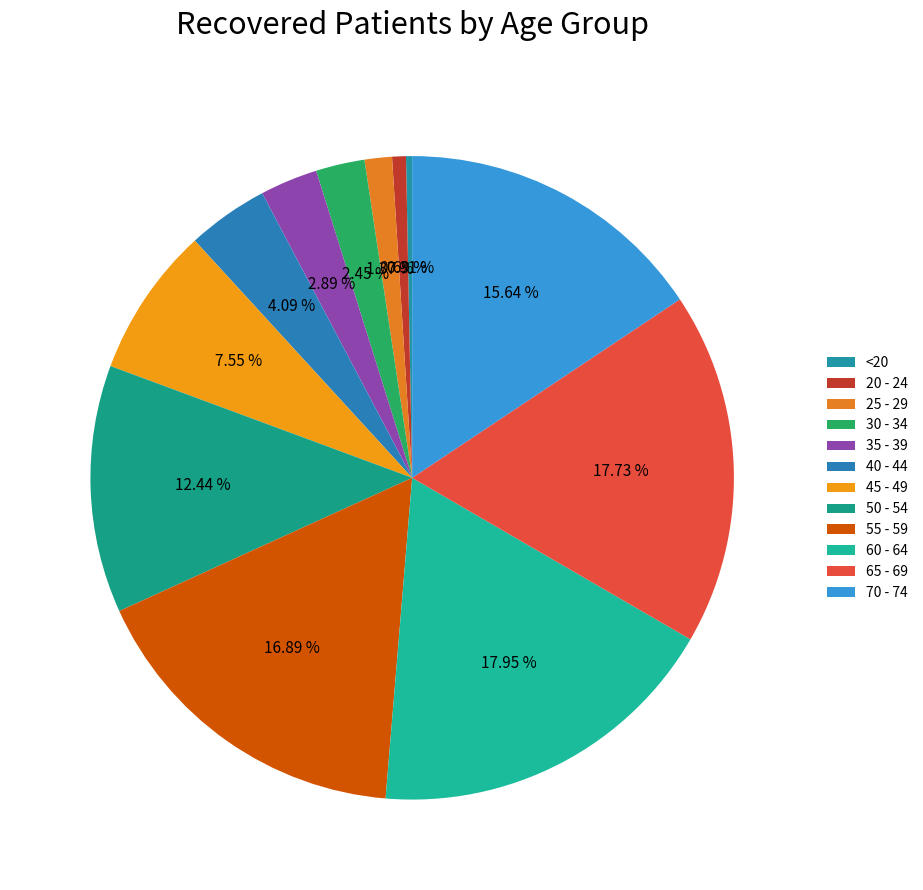

The 65 - 69 slice represents 18% of the pie. True or false?

True